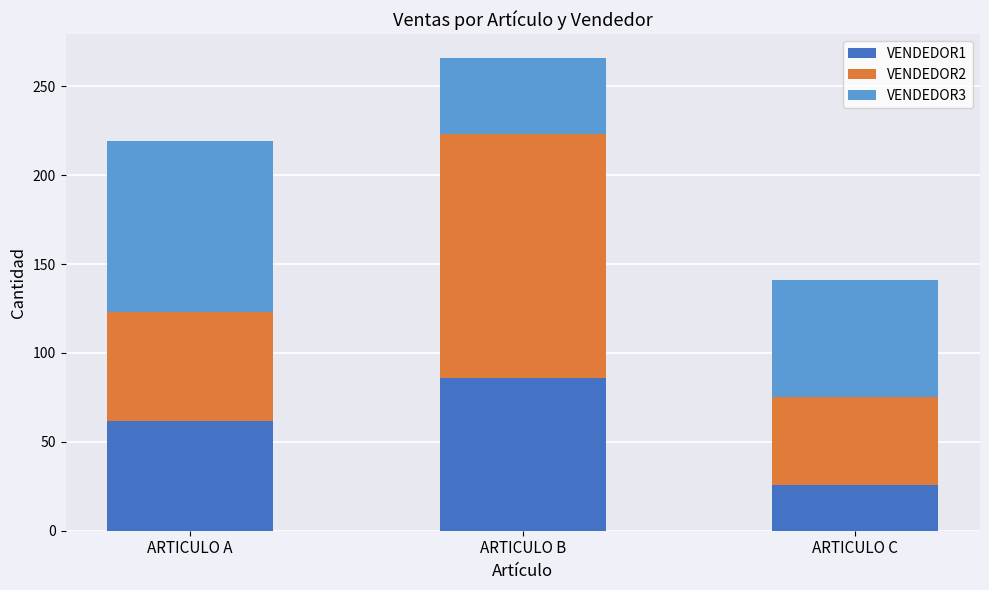

The value of VENDEDOR1 at ARTICULO A is 98. True or false?

False